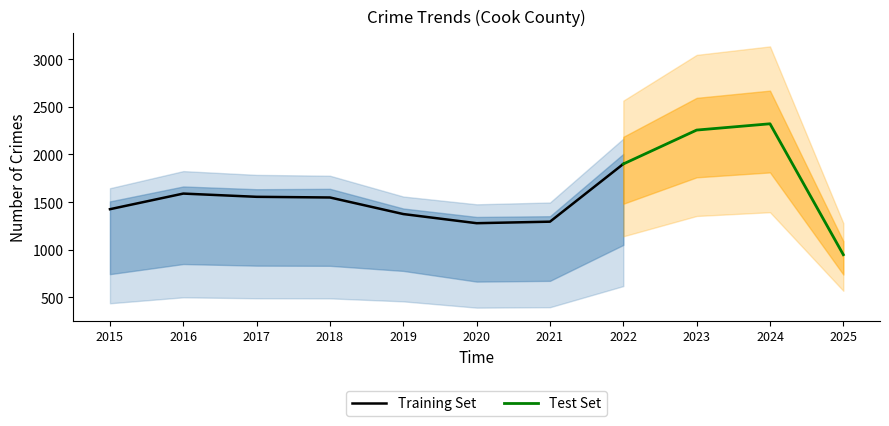

The Training Set series shows 1548 at 2018. True or false?

True